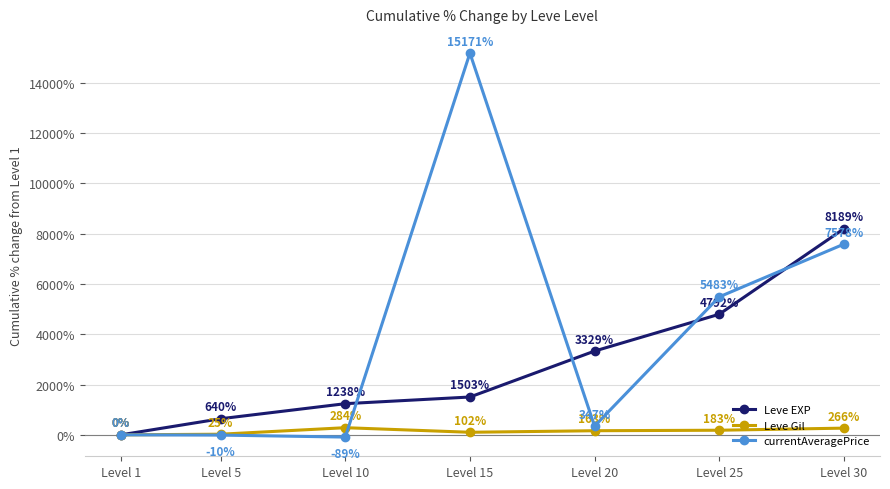

At which category does the chart reach its peak across all series?

Level 15